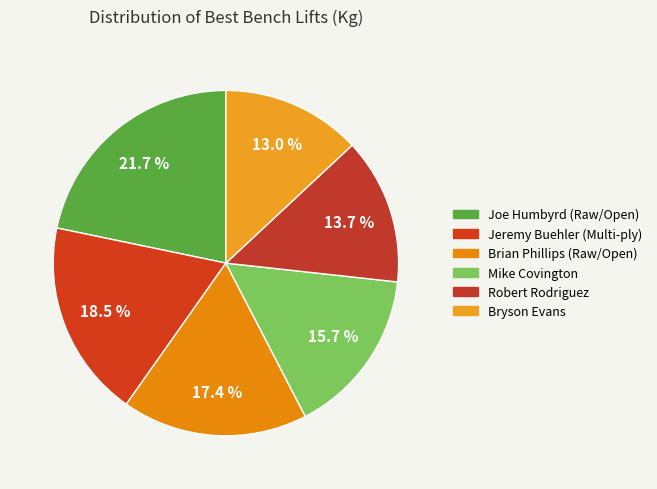

What is the largest slice in the pie chart?

Joe Humbyrd (Raw/Open)